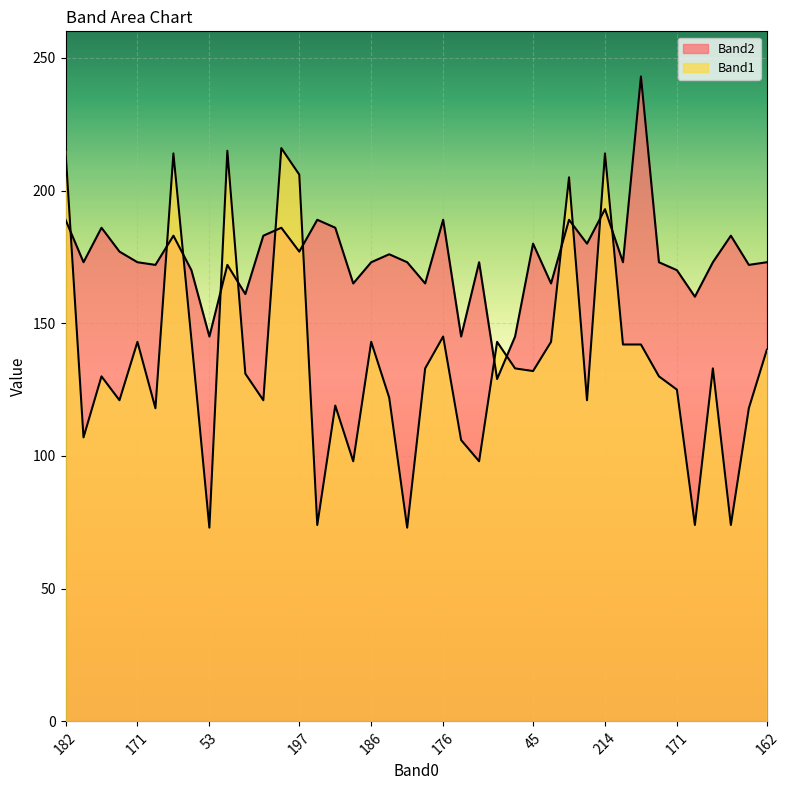

Does the chart display data point markers on the line(s)?

No